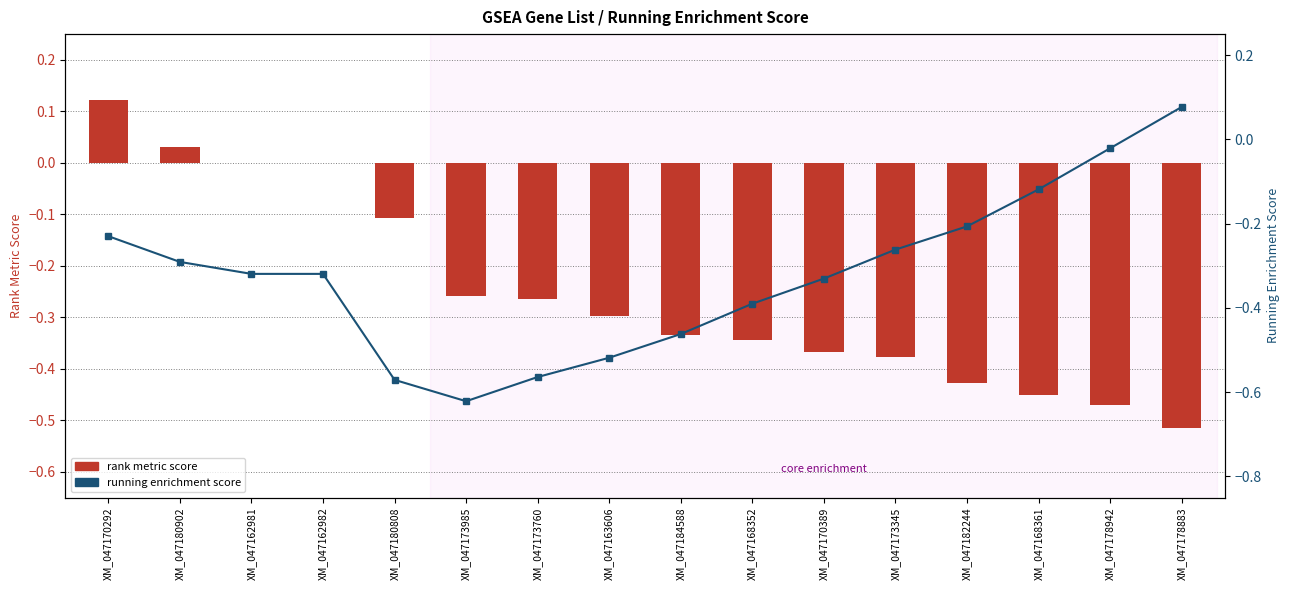

Reading right to left, list all the values displayed in this chart.

rank metric score: XM_047178883=-0.5	XM_047178942=-0.5	XM_047168361=-0.5	XM_047182244=-0.4	XM_047173345=-0.4	XM_047170389=-0.4	XM_047168352=-0.3	XM_047184588=-0.3	XM_047163606=-0.3	XM_047173760=-0.3	XM_047173985=-0.3	XM_047180808=-0.1	XM_047162982=0.0	XM_047162981=0.0	XM_047180902=0.0	XM_047170292=0.1
running enrichment score: XM_047178883=0.1	XM_047178942=-0.0	XM_047168361=-0.1	XM_047182244=-0.2	XM_047173345=-0.3	XM_047170389=-0.3	XM_047168352=-0.4	XM_047184588=-0.5	XM_047163606=-0.5	XM_047173760=-0.6	XM_047173985=-0.6	XM_047180808=-0.6	XM_047162982=-0.3	XM_047162981=-0.3	XM_047180902=-0.3	XM_047170292=-0.2